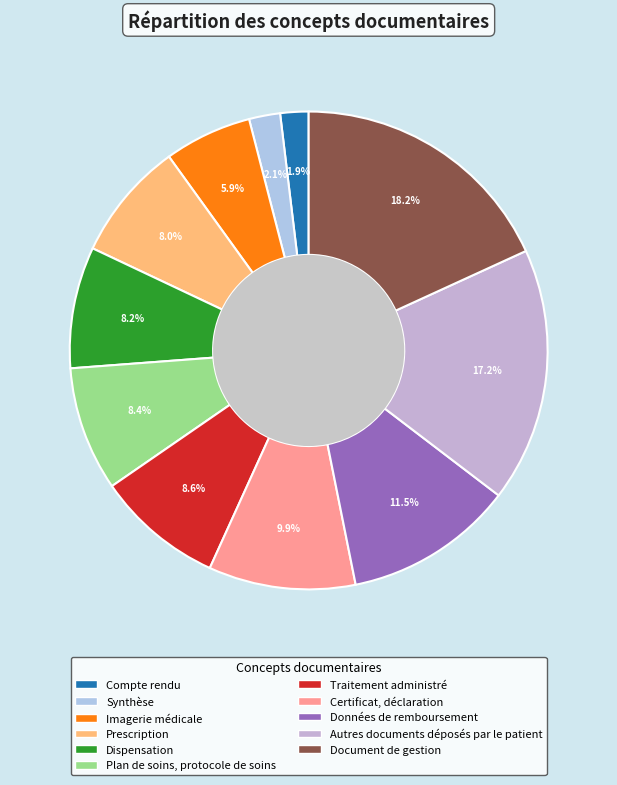

Which slice is the largest?

Document de gestion